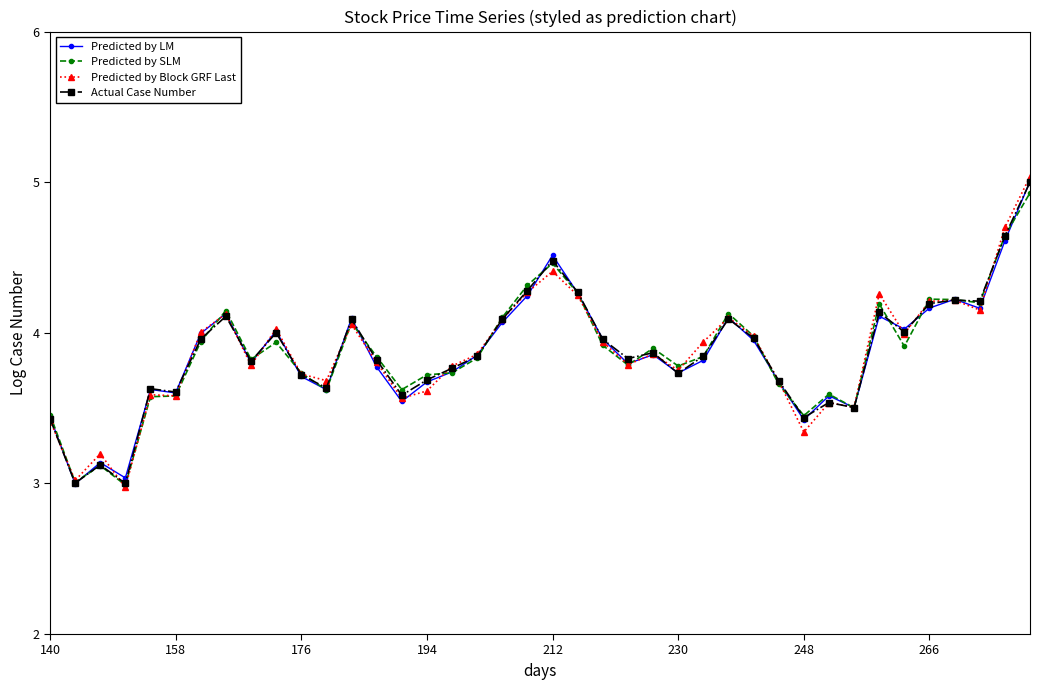

After their last crossing, which series has the higher values: Predicted by LM or Predicted by SLM?

Predicted by LM